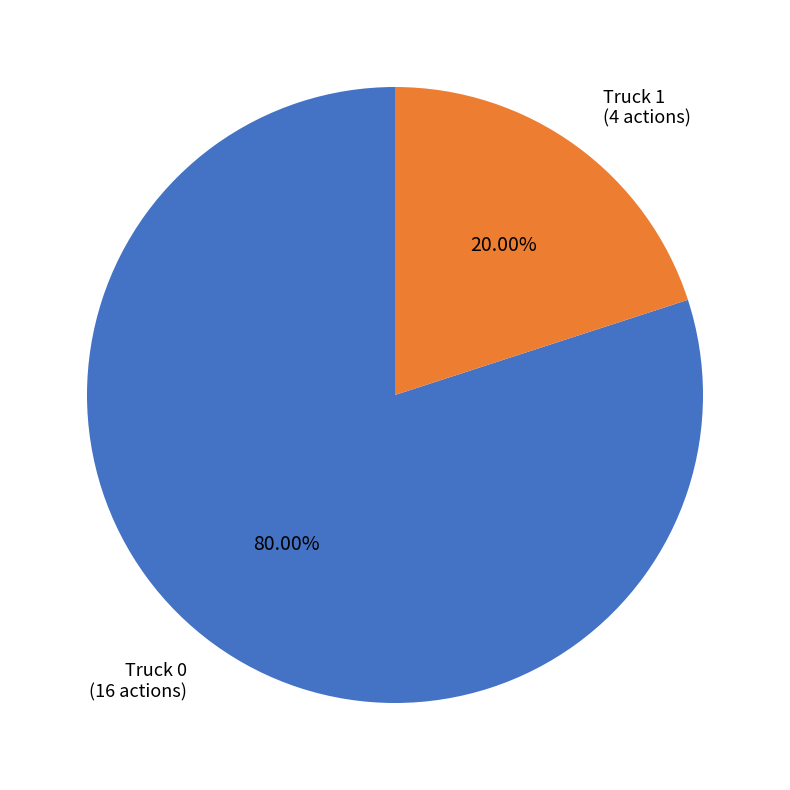

What is the majority slice?

Truck 0